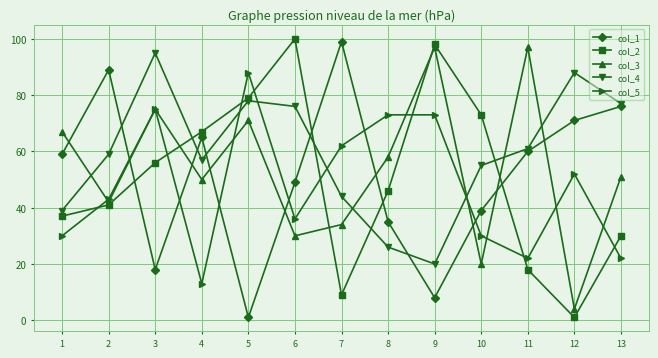

Between 3 and 9, which series saw the biggest shift?

col_4